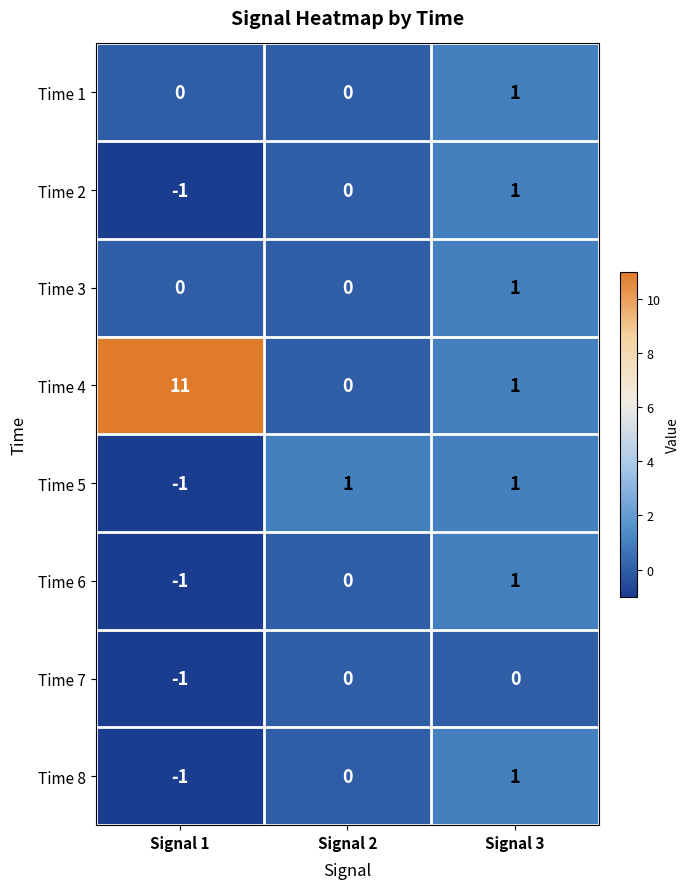

Which category has the highest value across all series?

Signal 1